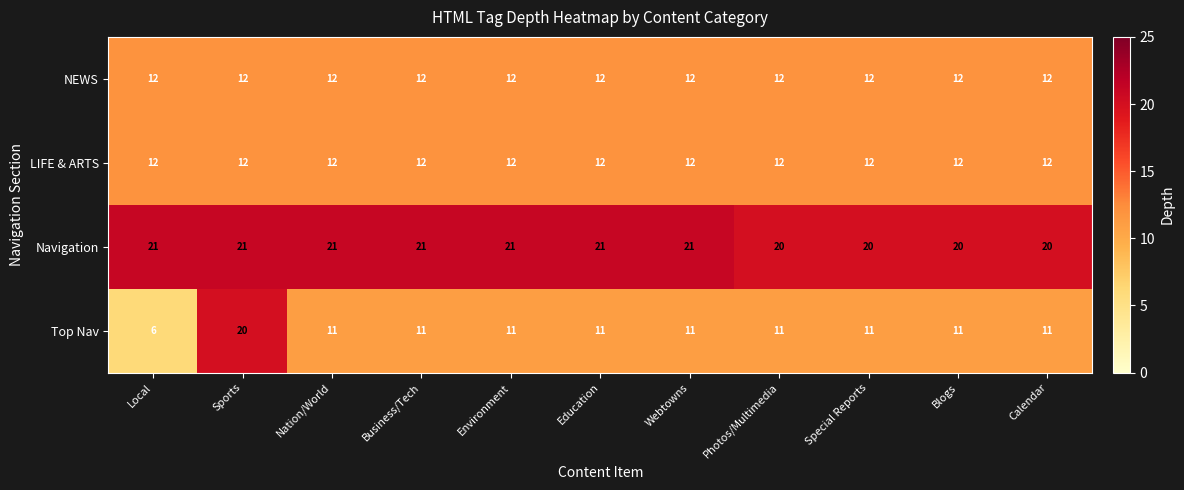

Which category has the lowest value in the Top Nav series?

Local